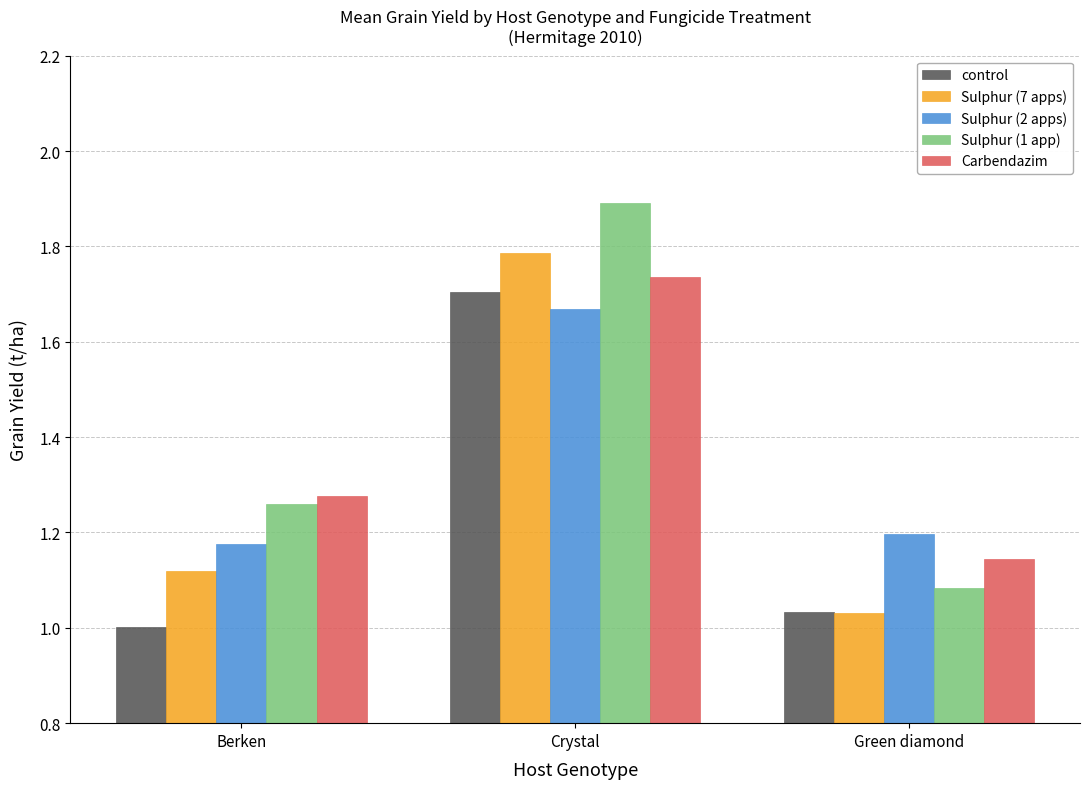

The value of control at Green diamond is 1.0. True or false?

True